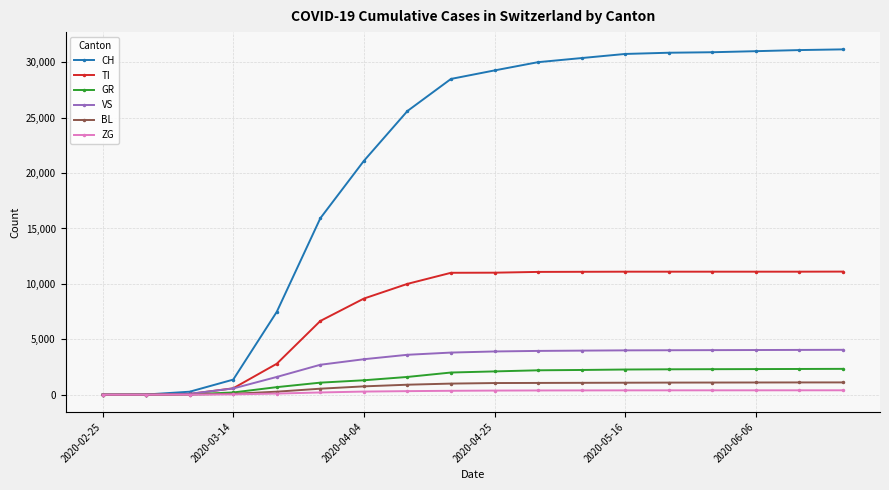

Which series has the largest range (max minus min)?

CH